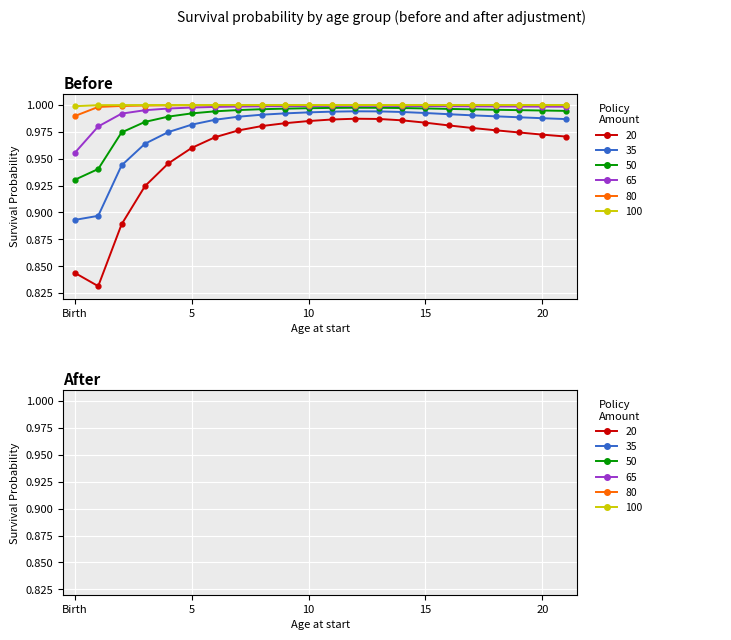

At how many categories does at least one series exceed 0?

22